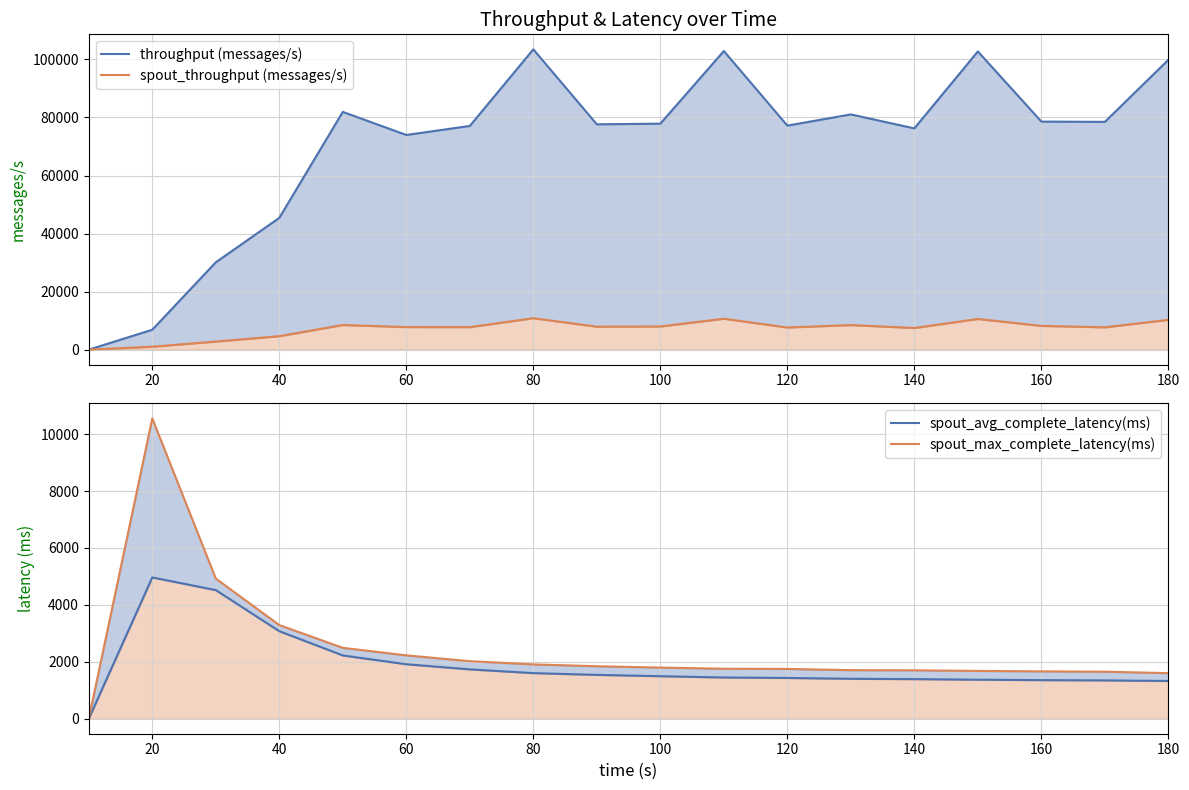

Reading left to right, what are all the values shown in this chart?

throughput (messages/s): 0.0	6865.0	30098.0	45400.0	81916.0	73969.0	77074.0	103464.0	77634.0	77861.0	102879.0	77190.0	81043.0	76242.0	102744.0	78571.0	78481.0	99862.0
spout_throughput (messages/s): 0.0	1021.0	2792.0	4643.0	8495.0	7785.0	7758.0	10836.0	7917.0	7989.0	10656.0	7636.0	8469.0	7468.0	10573.0	8194.0	7701.0	10268.0
spout_avg_complete_latency(ms): 0.0	4963.8	4518.9	3075.8	2222.6	1914.2	1733.6	1601.8	1540.5	1493.3	1448.9	1431.7	1403.3	1390.9	1370.4	1355.8	1345.9	1325.6
spout_max_complete_latency(ms): 0.0	10552.3	4923.4	3290.2	2490.6	2226.3	2021.7	1909.4	1844.0	1797.0	1756.2	1749.6	1705.9	1701.1	1679.6	1663.5	1652.3	1601.2